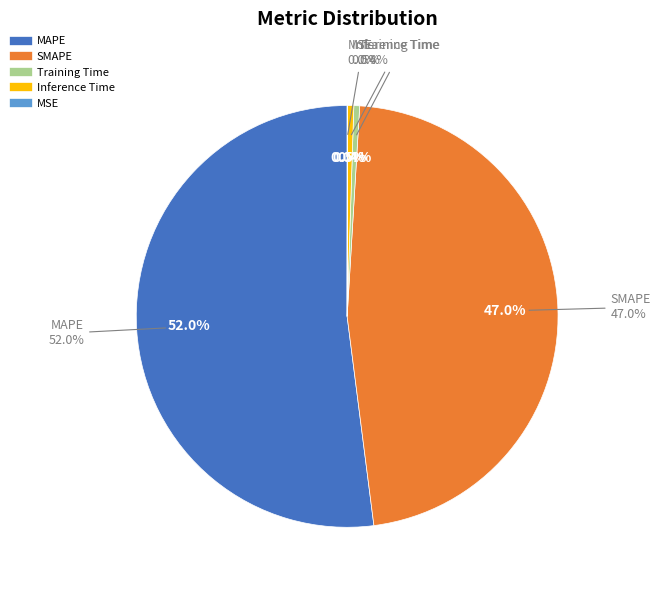

True or false: MAPE accounts for 63% of the total.

False